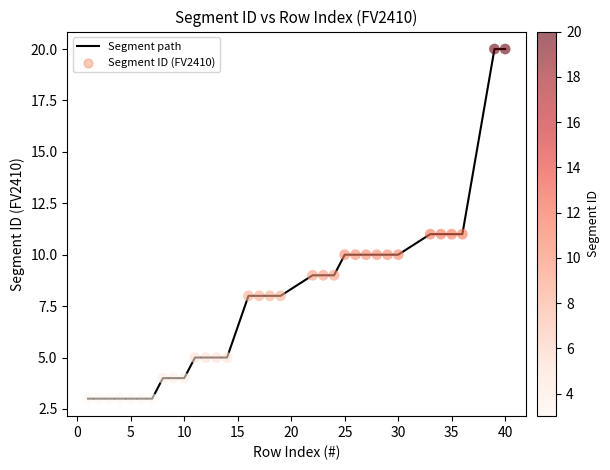

What is the difference between the maximum and minimum values?

17